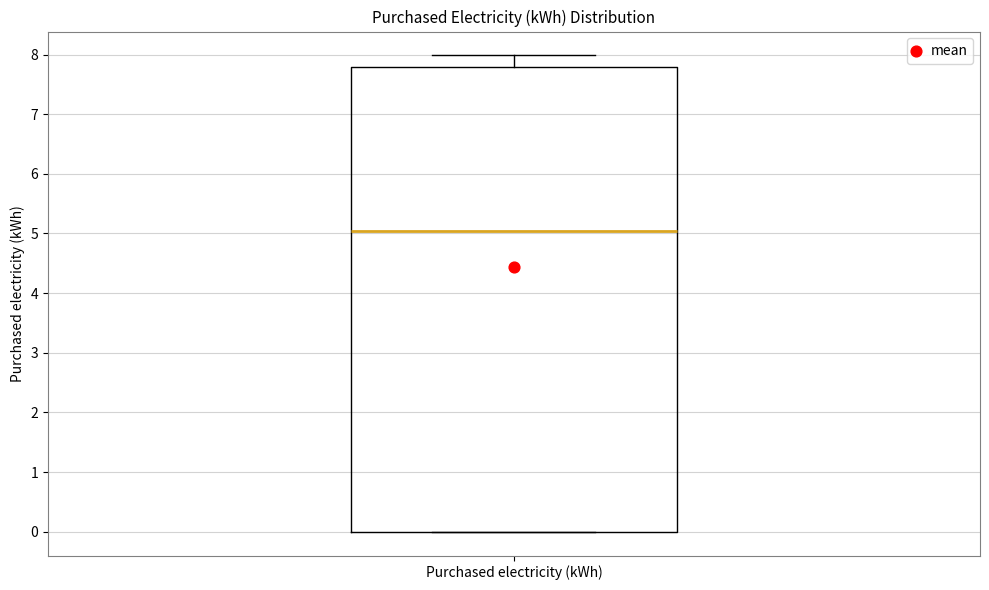

Where is the lower edge of the box for Purchased electricity (kWh) on the y-axis? The values are not printed on the chart, so give them approximately, as read against the axis.

0.0